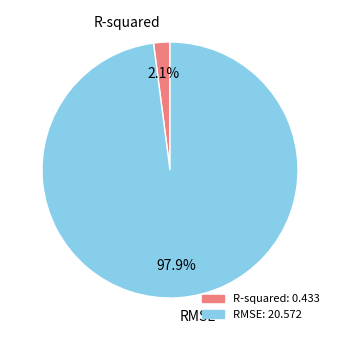

What percentage is the R-squared slice, to the nearest percent?

2%